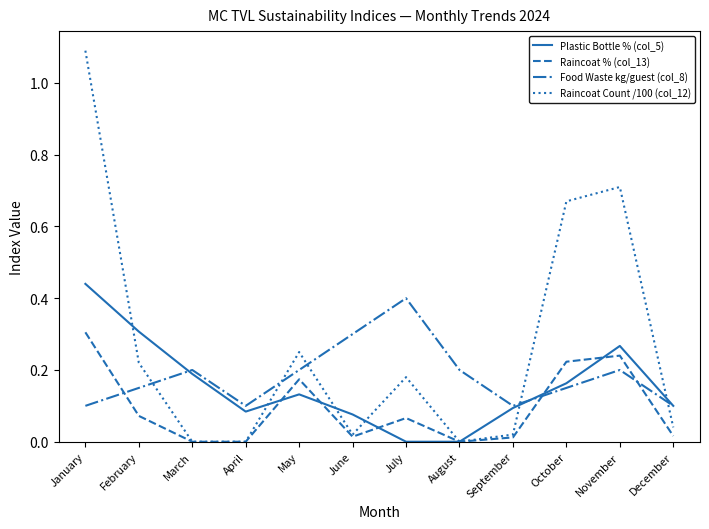

What is the greatest value displayed?

1.1